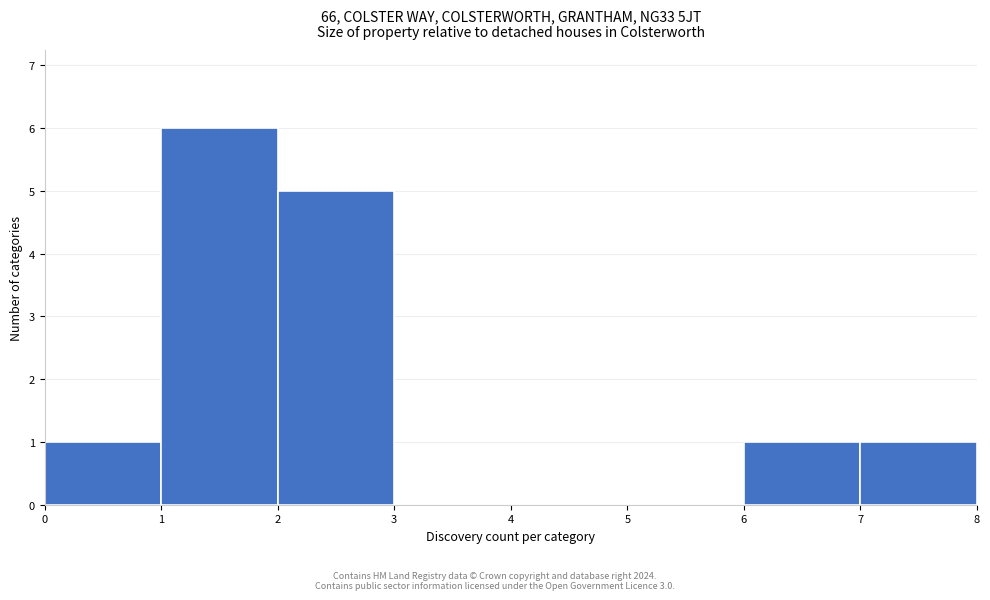

Over which range of the x-axis is the bar tallest?

1 to 2